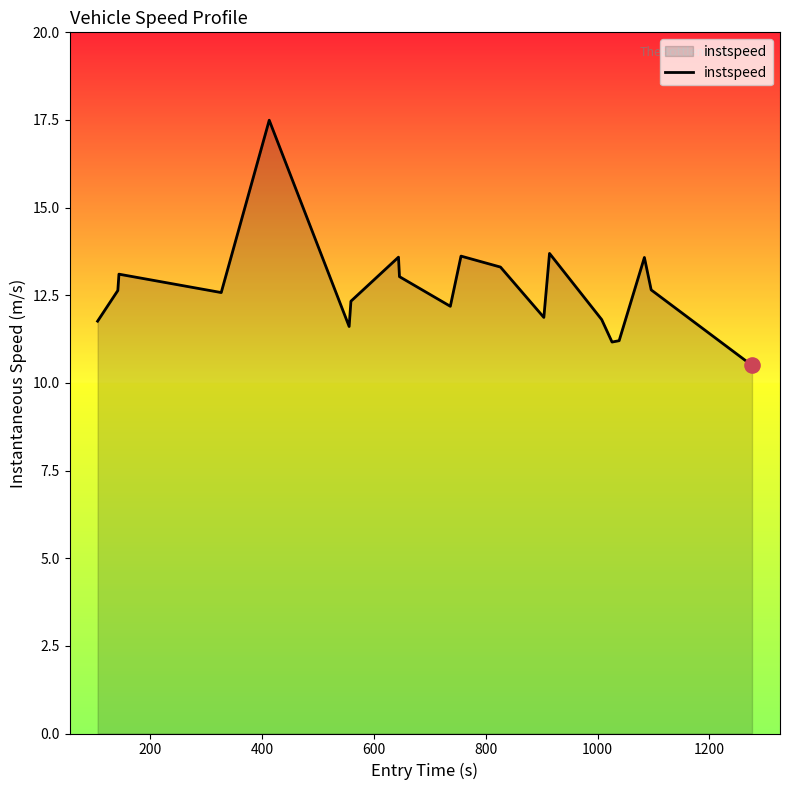

What is the minimum value shown in the chart?

10.5